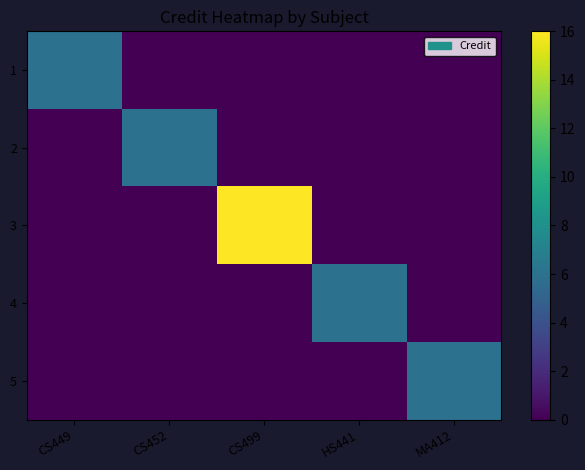

What is the spread (max minus min) of values at CS452?

6